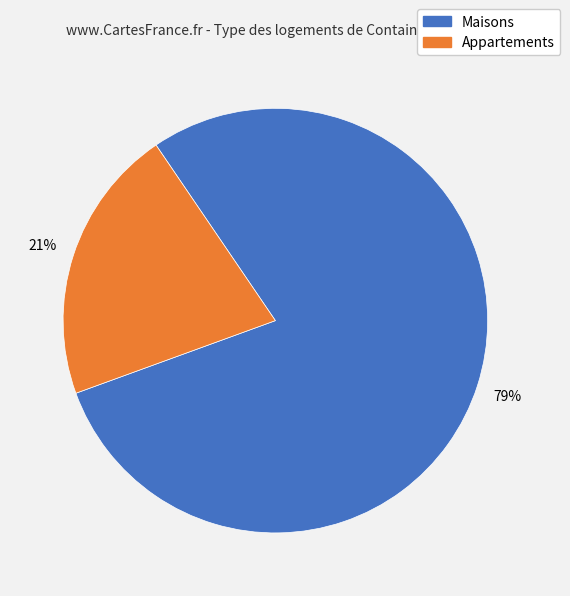

The Appartements slice represents 9% of the pie. True or false?

False